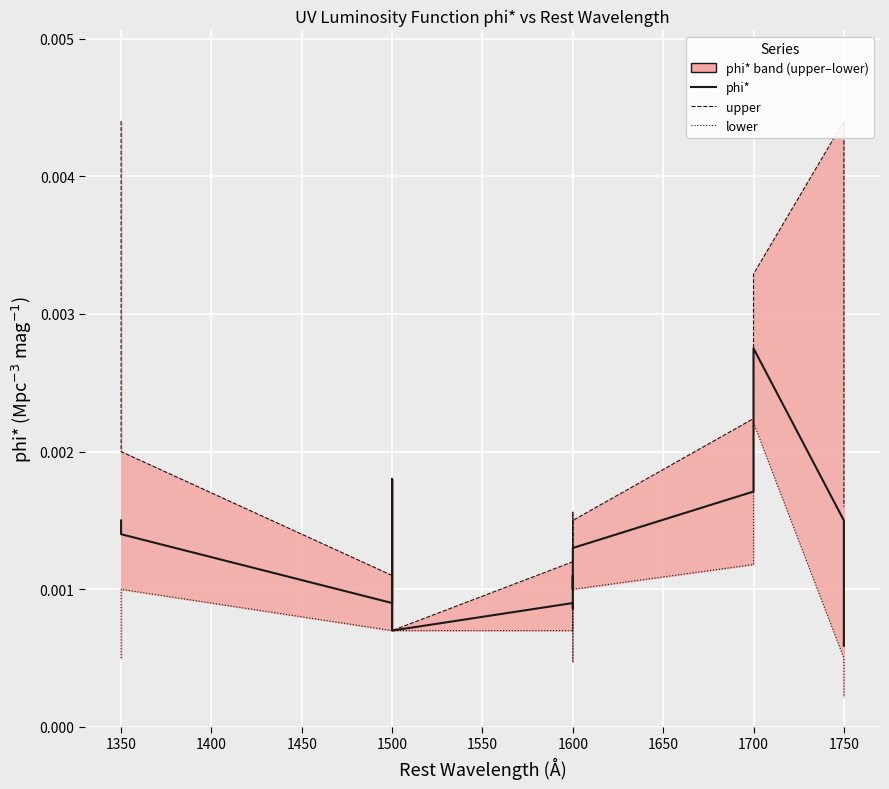

Between 1350 and 1600, which series saw the biggest shift?

upper